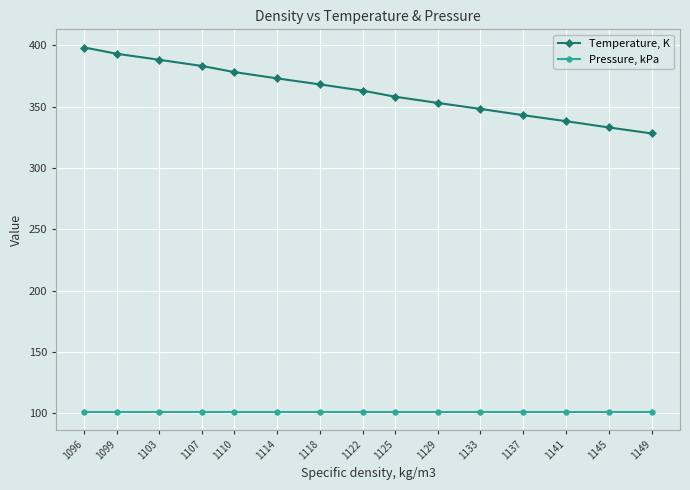

True or false: Temperature, K has more than 0 interior local peaks.

False